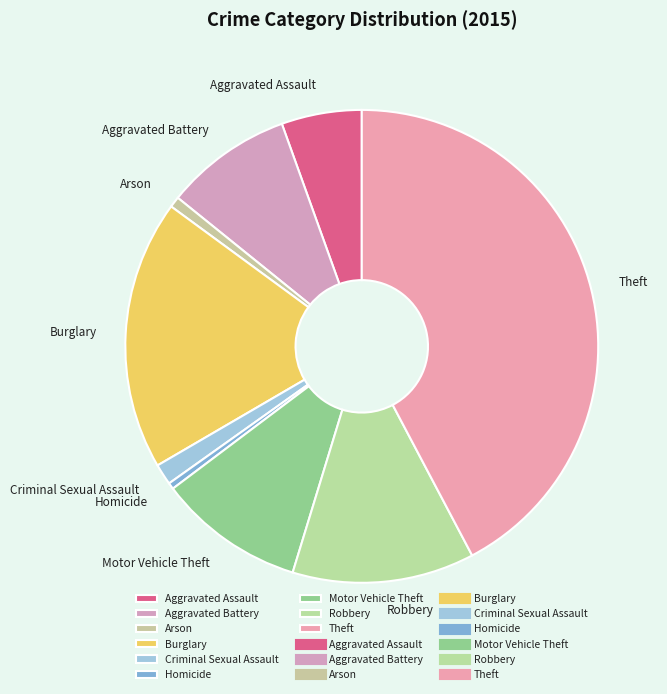

Does Robbery represent more than half of the total?

No